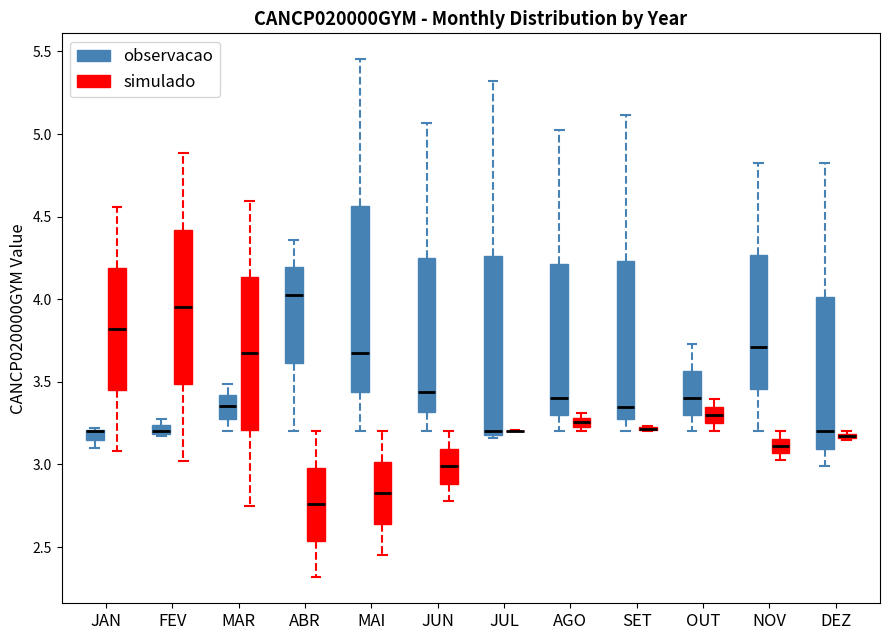

Where does the upper whisker of the box for JAN (simulado) end on the y-axis? The values are not printed on the chart, so give them approximately, as read against the axis.

4.55